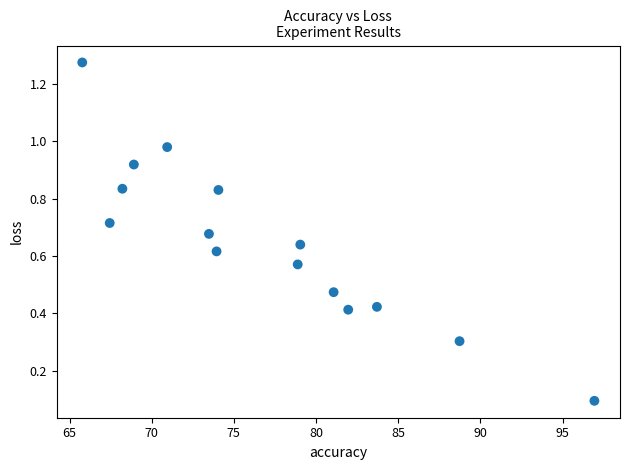

What is the range of Y values (max minus min)?

1.2